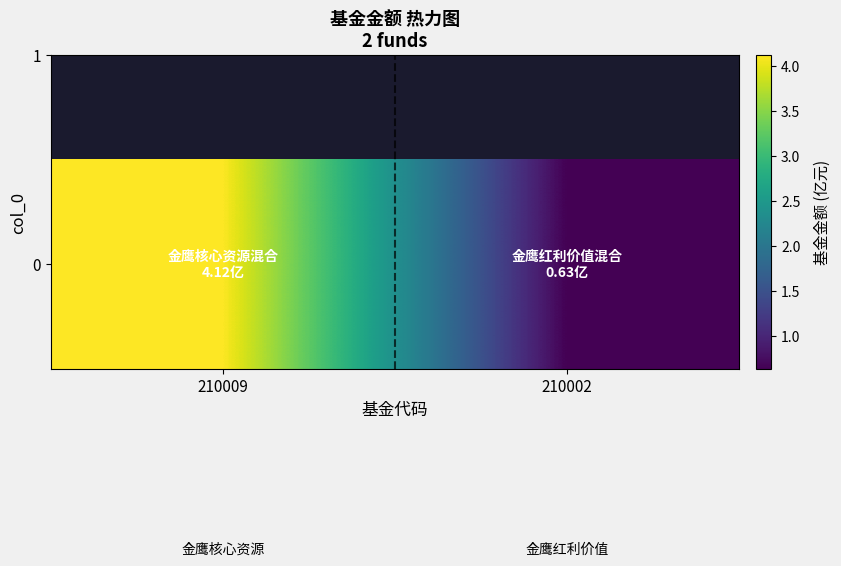

Reading left to right, list all the values displayed in this chart.

210009=4.1	210002=0.6